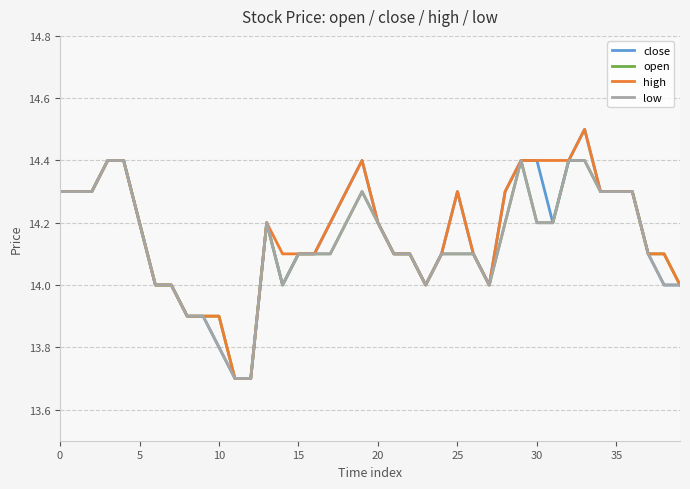

What is the smallest value displayed?

13.7